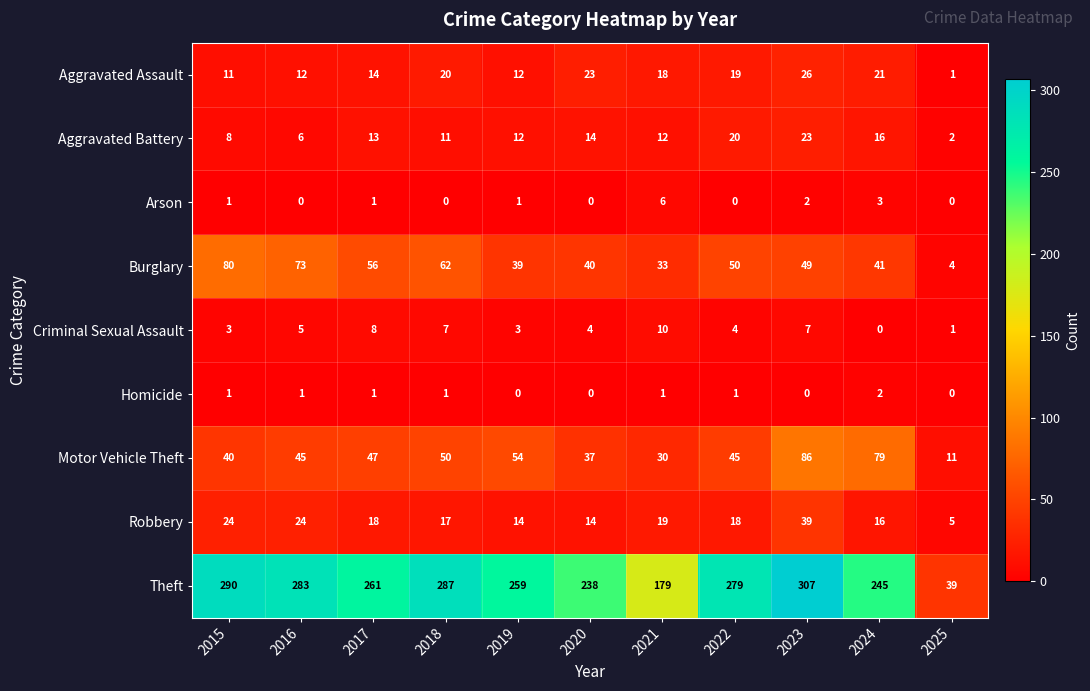

True or false: Aggravated Assault has a value of 20 at 2018.

True